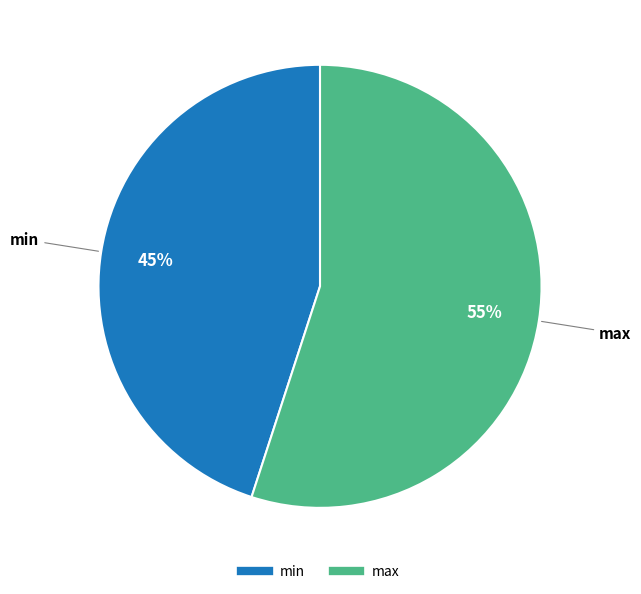

Is there any slice that represents more than half of the pie?

Yes